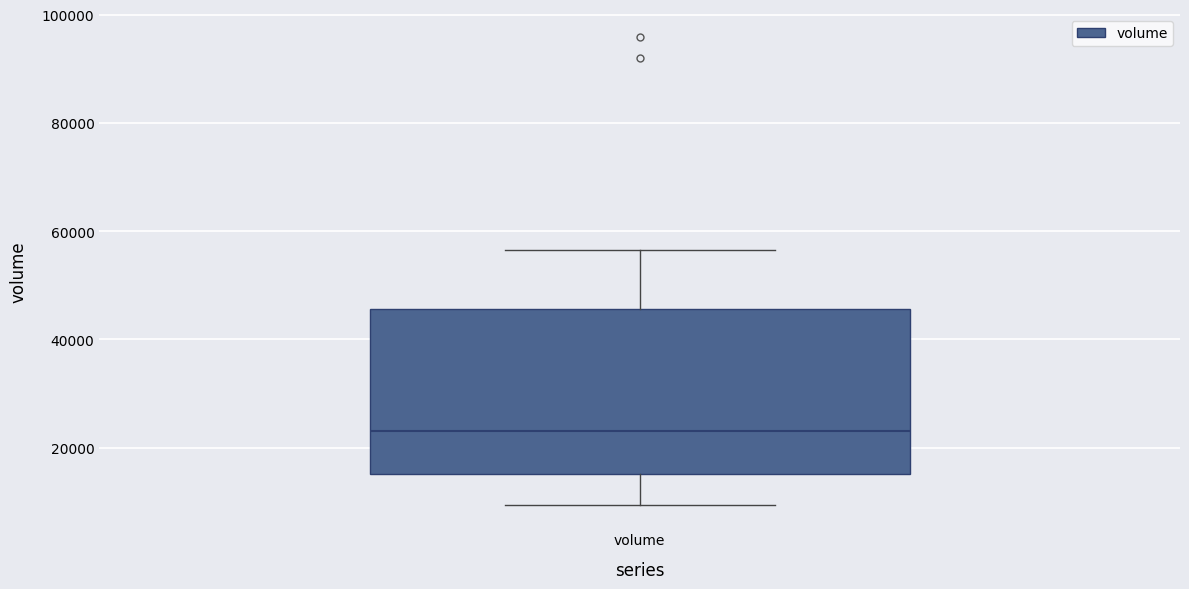

Read this box plot against the y-axis: the position of the median line, the range covered by the box, and the ends of both whiskers. The values are not printed on the chart, so give them approximately, as read against the axis.

median 24000, box 16000 to 46000, whiskers 10000 to 56000